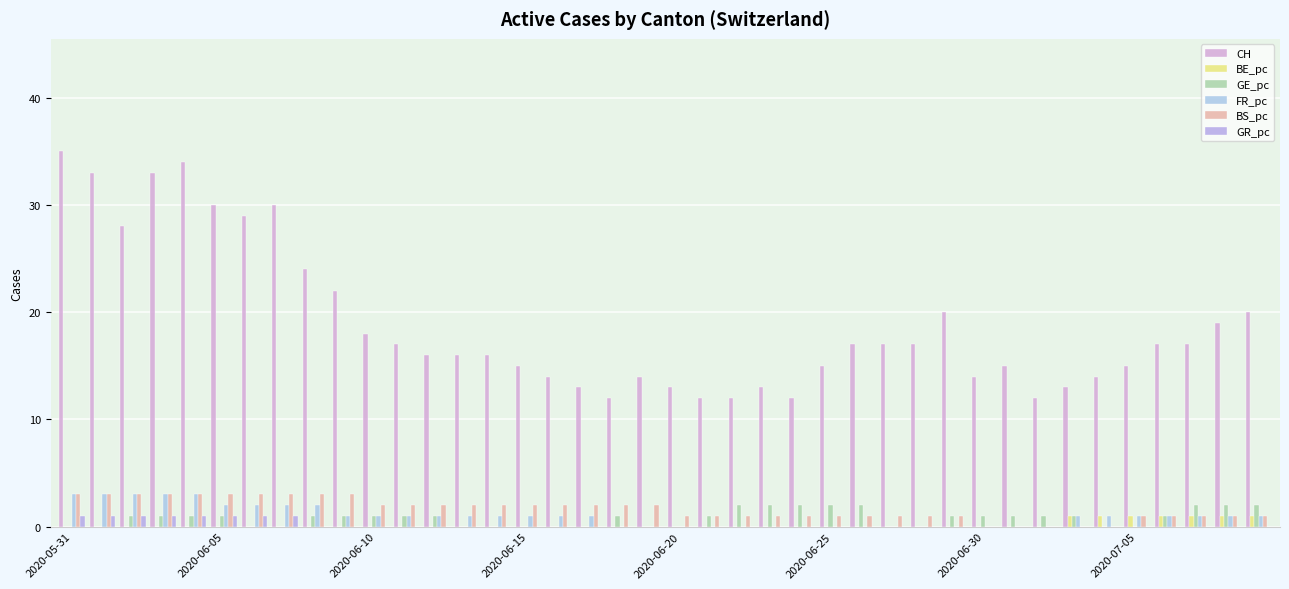

Reading left to right, extract all data points from this chart.

CH: 35	33	28	33	34	30	29	30	24	22	18	17	16	16	16	15	14	13	12	14	13	12	12	13	12	15	17	17	17	20	14	15	12	13	14	15	17	17	19	20
BE_pc: 0	0	0	0	0	0	0	0	0	0	0	0	0	0	0	0	0	0	0	0	0	0	0	0	0	0	0	0	0	0	0	0	0	1	1	1	1	1	1	1
GE_pc: 0	0	1	1	1	1	0	0	1	1	1	1	1	0	0	0	0	0	1	0	0	1	2	2	2	2	2	0	0	1	1	1	1	1	0	0	1	2	2	2
FR_pc: 3	3	3	3	3	2	2	2	2	1	1	1	1	1	1	1	1	1	0	0	0	0	0	0	0	0	0	0	0	0	0	0	0	1	1	1	1	1	1	1
BS_pc: 3	3	3	3	3	3	3	3	3	3	2	2	2	2	2	2	2	2	2	2	1	1	1	1	1	1	1	1	1	1	0	0	0	0	0	1	1	1	1	1
GR_pc: 1	1	1	1	1	1	1	1	0	0	0	0	0	0	0	0	0	0	0	0	0	0	0	0	0	0	0	0	0	0	0	0	0	0	0	0	0	0	0	0